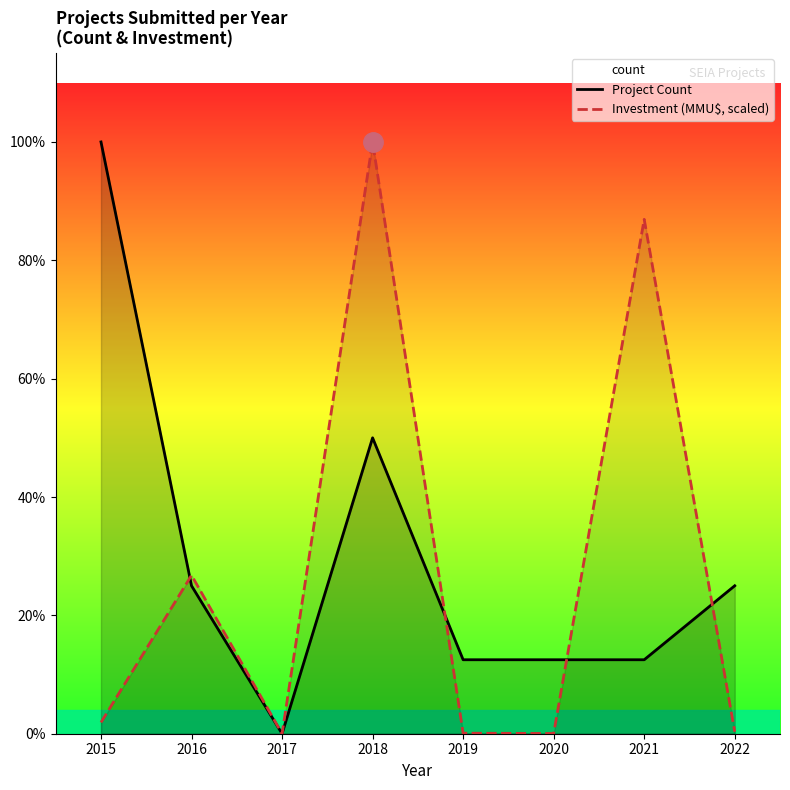

Does the chart have visible grid lines?

No